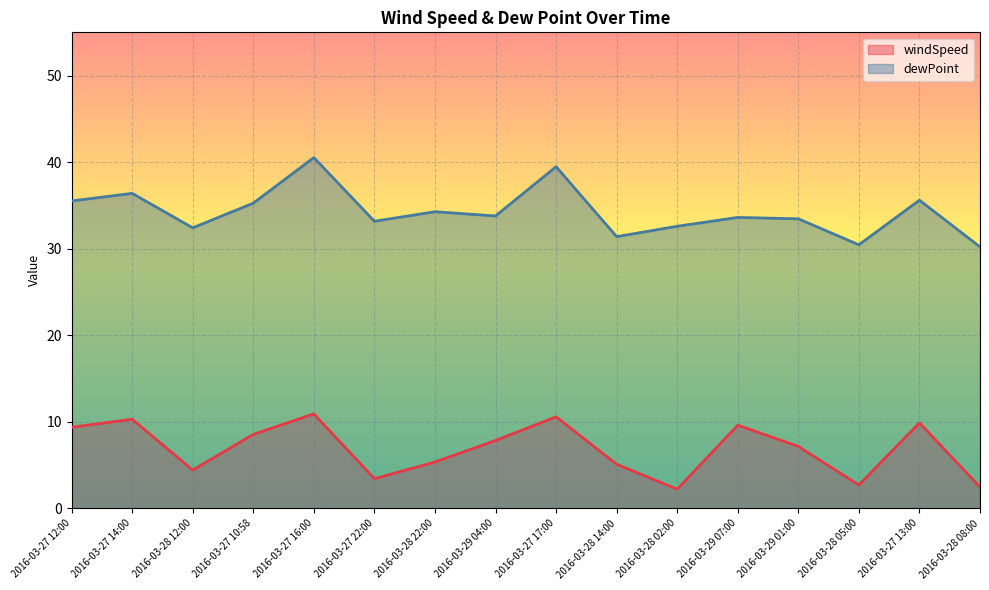

Rank the categories by dewPoint value from lowest to highest.

2016-03-28 08:00, 2016-03-28 05:00, 2016-03-28 14:00, 2016-03-28 12:00, 2016-03-28 02:00, 2016-03-27 22:00, 2016-03-29 01:00, 2016-03-29 07:00, 2016-03-29 04:00, 2016-03-28 22:00, 2016-03-27 10:58, 2016-03-27 12:00, 2016-03-27 13:00, 2016-03-27 14:00, 2016-03-27 17:00, 2016-03-27 16:00